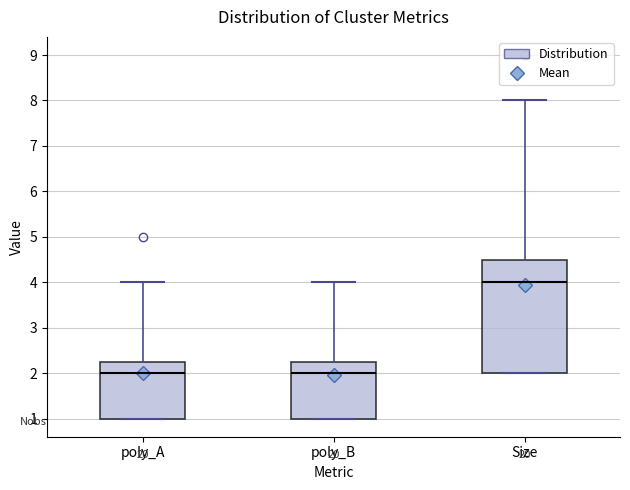

Where does the median line of the box for poly_B sit on the y-axis? The values are not printed on the chart, so give them approximately, as read against the axis.

2.0